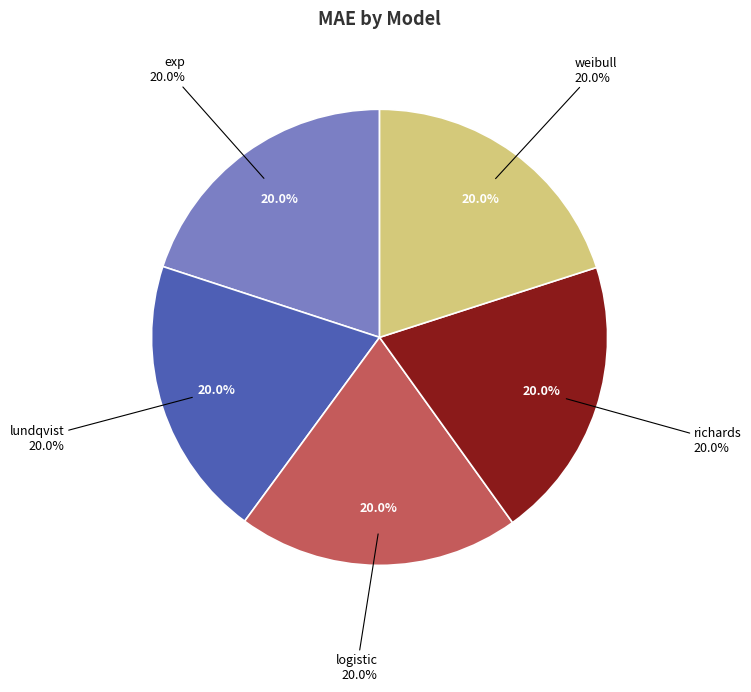

Is it true that weibull is 20% of the pie?

True